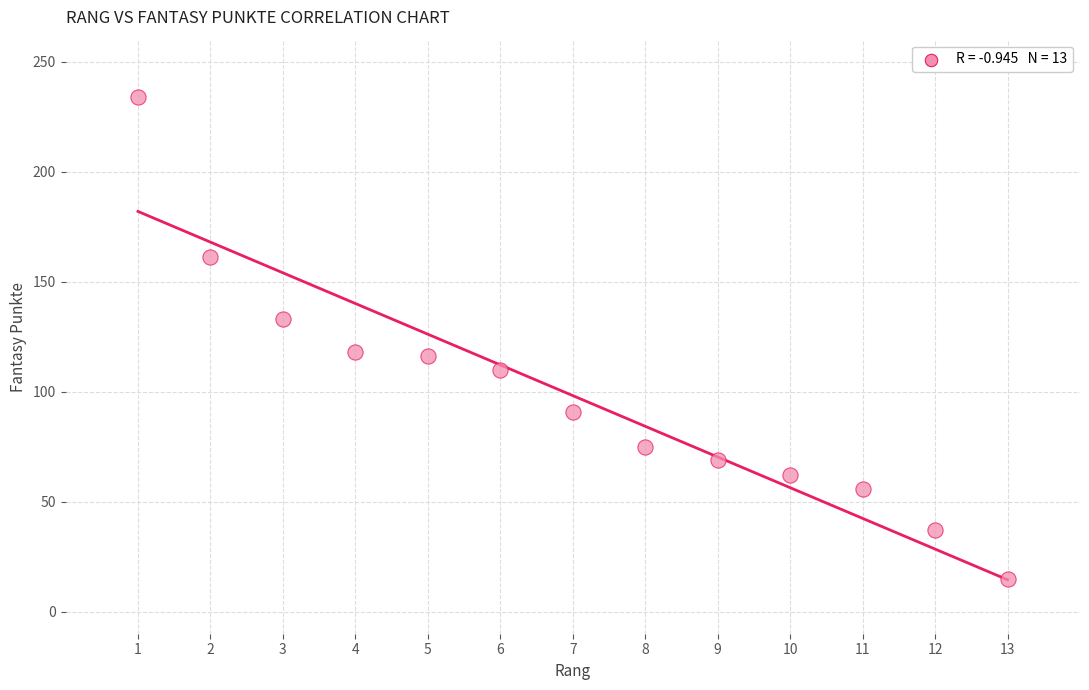

What is the range of X values (max minus min)?

12